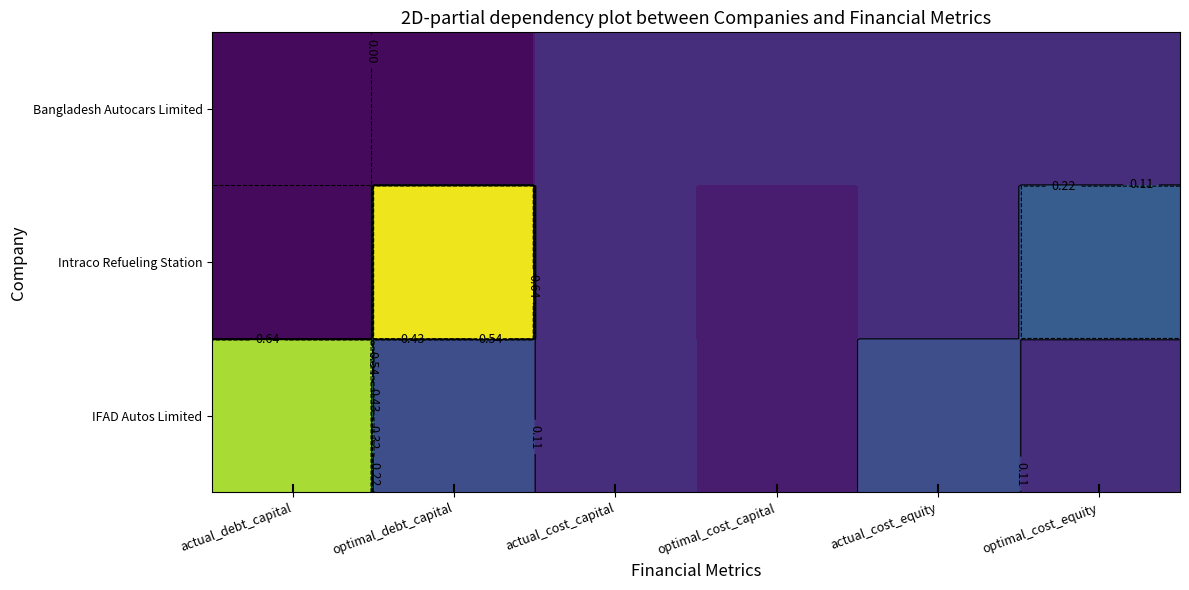

Rank the categories by IFAD Autos Limited value from lowest to highest.

optimal_cost_capital, actual_cost_capital, optimal_cost_equity, actual_cost_equity, optimal_debt_capital, actual_debt_capital